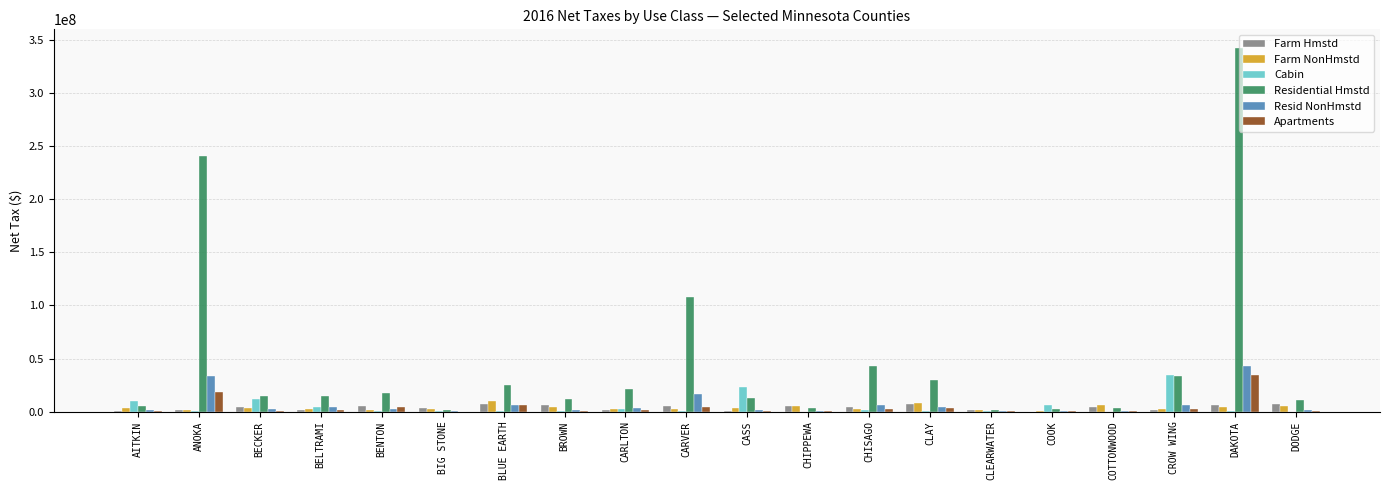

Is it true that Resid NonHmstd equals 65457193.4 at DAKOTA?

False